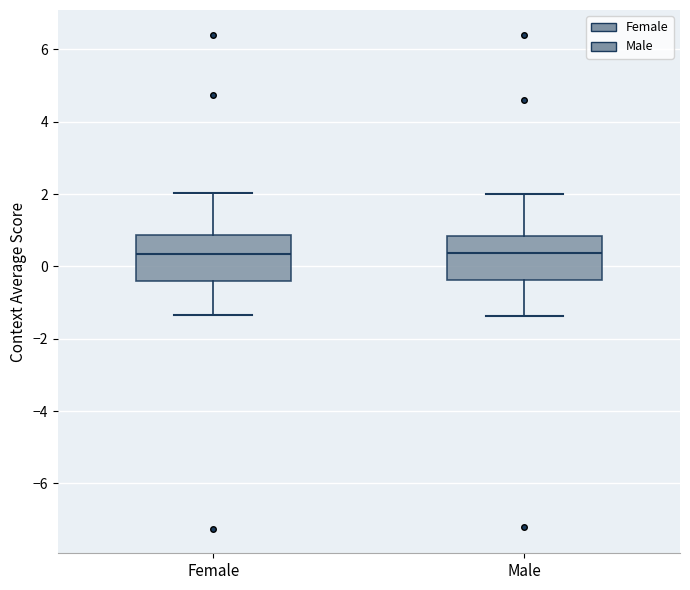

Reading left to right, transcribe this box plot: for each box, give where its median line is, the range the box spans, and where its two whiskers end, as read against the y-axis. The values are not printed on the chart, so give them approximately, as read against the axis.

Female: median 0.4, box -0.4 to 0.8, whiskers -1.4 to 2.0
Male: median 0.4, box -0.4 to 0.8, whiskers -1.4 to 2.0